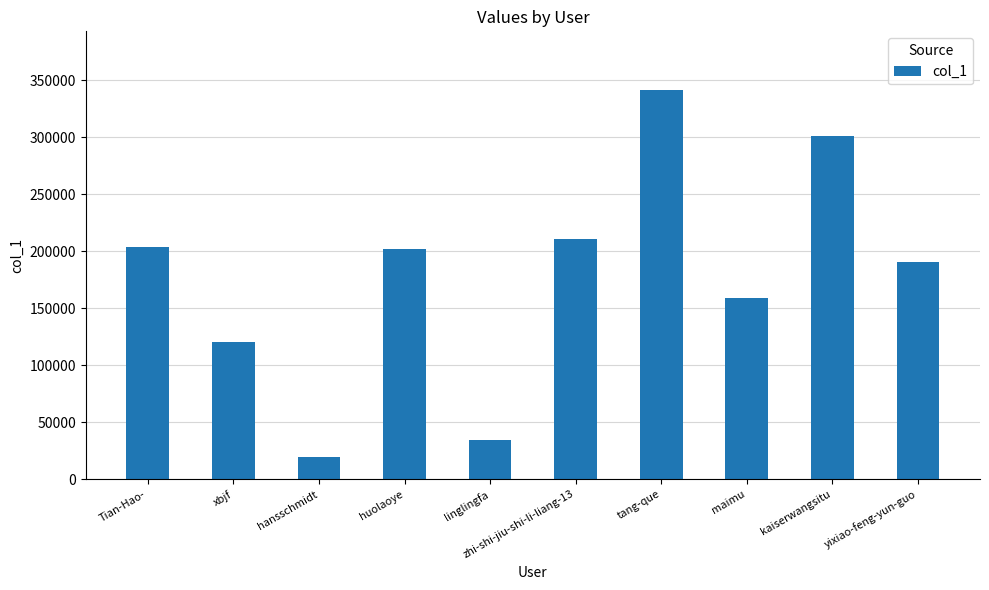

What position from the right is kaiserwangsitu?

2